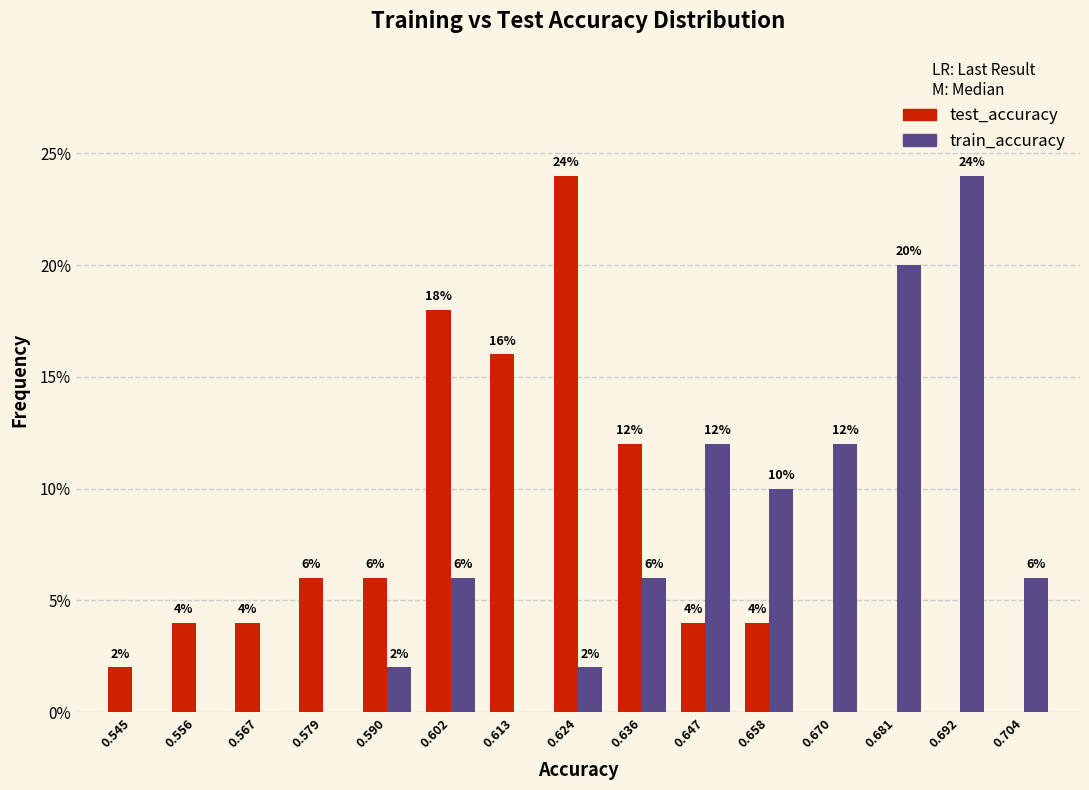

In the test_accuracy series, which range on the x-axis has the tallest bar?

0.618 to 0.630